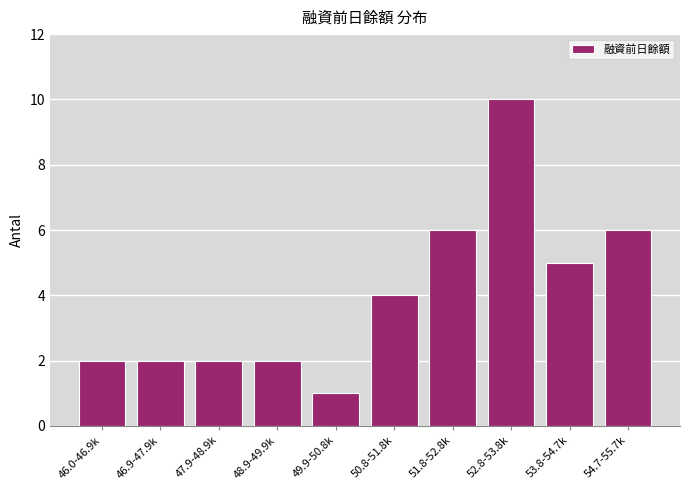

Reading left to right, what are all the values shown in this chart?

2	2	2	2	1	4	6	10	5	6